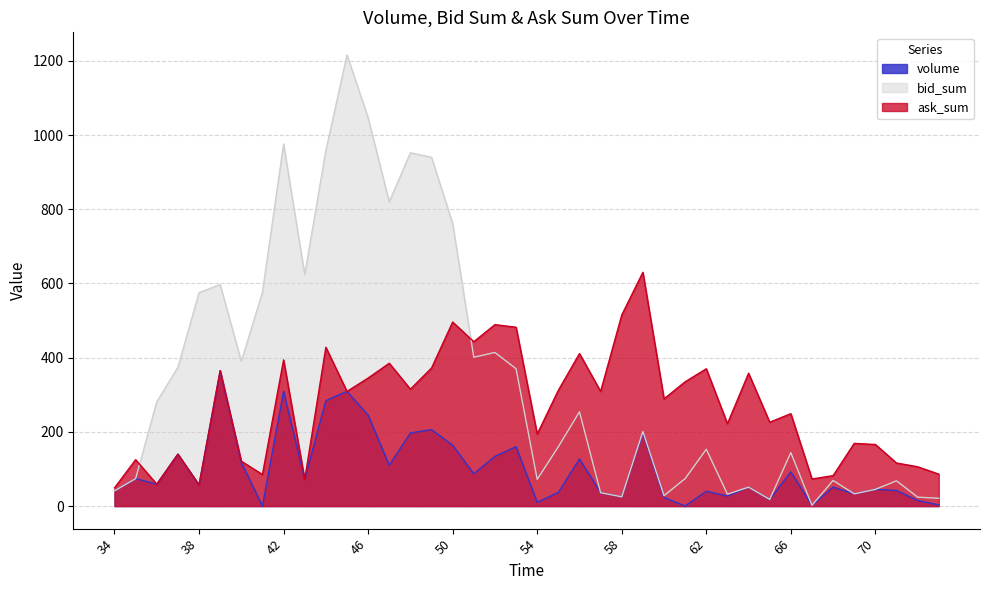

Which label corresponds to the smallest value in the chart?

41